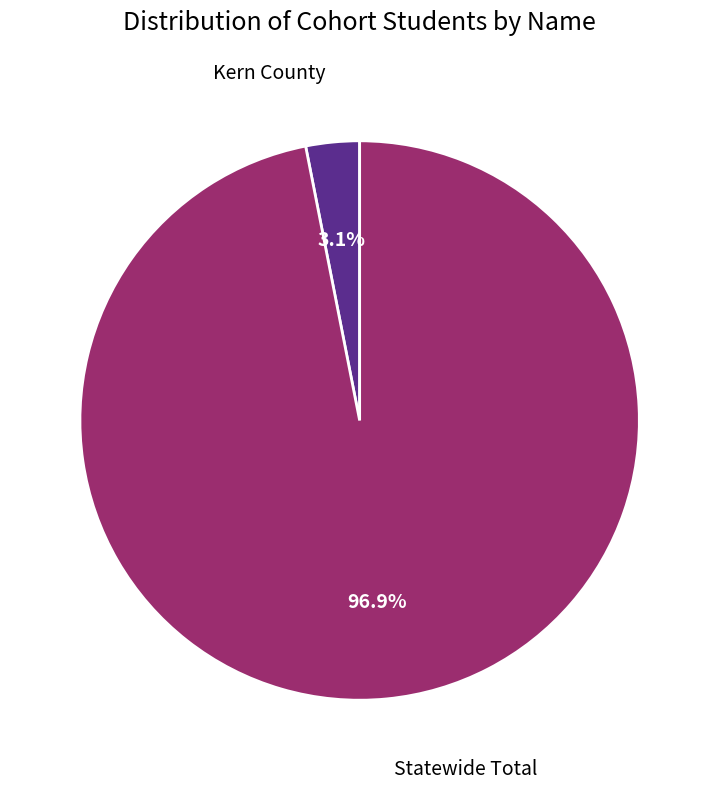

Is there any slice that represents more than half of the pie?

Yes